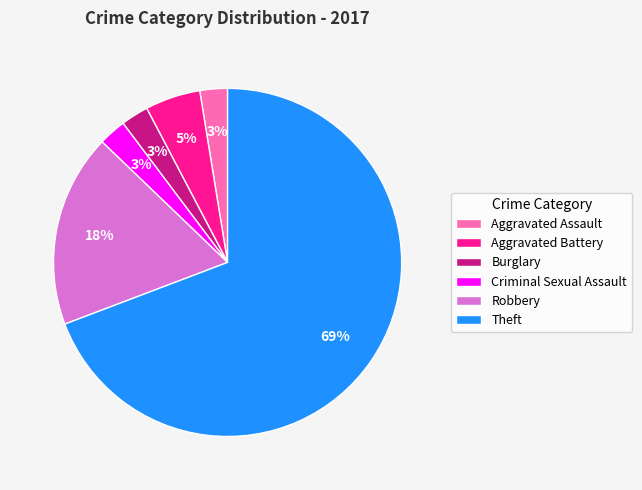

Which slice is the largest?

Theft